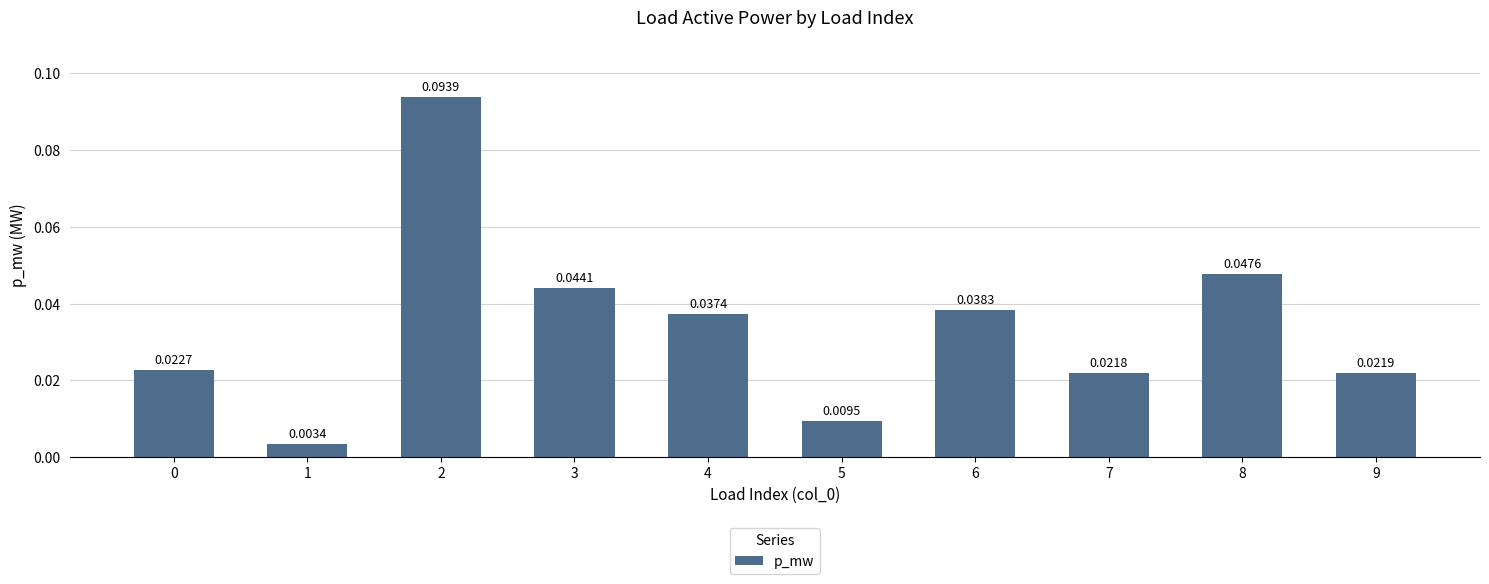

What is the sum of all values?

0.3